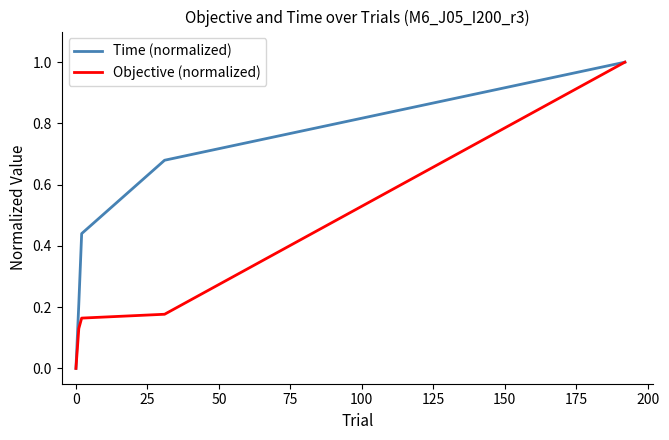

Which series has the largest total across all categories?

Time (normalized)